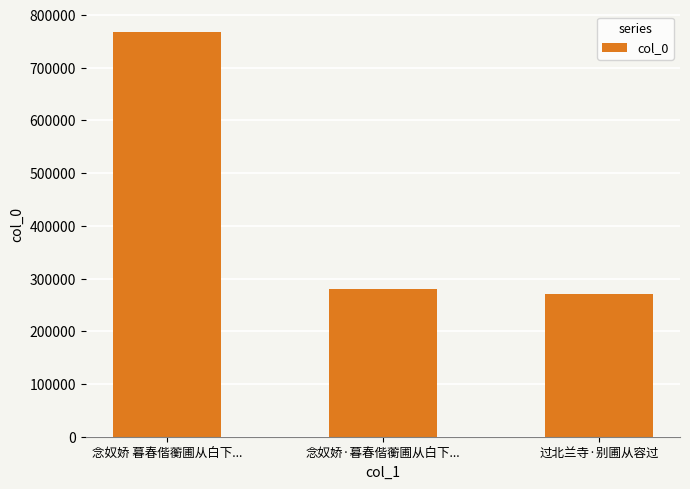

Reading left to right, list all the values displayed in this chart.

念奴娇 暮春偕蘅圃从白下...=768211	念奴娇·暮春偕蘅圃从白下...=280765	过北兰寺·别圃从容过=270714